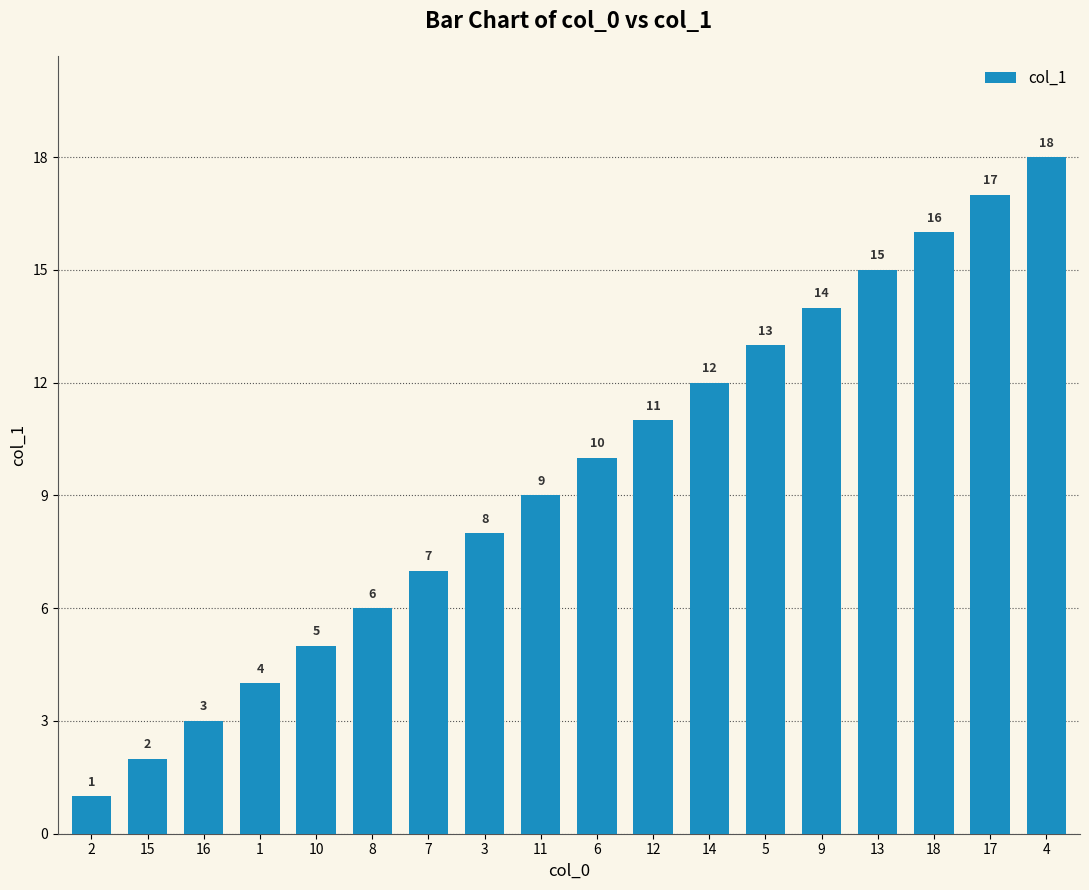

Does the chart contain stacked bars?

No